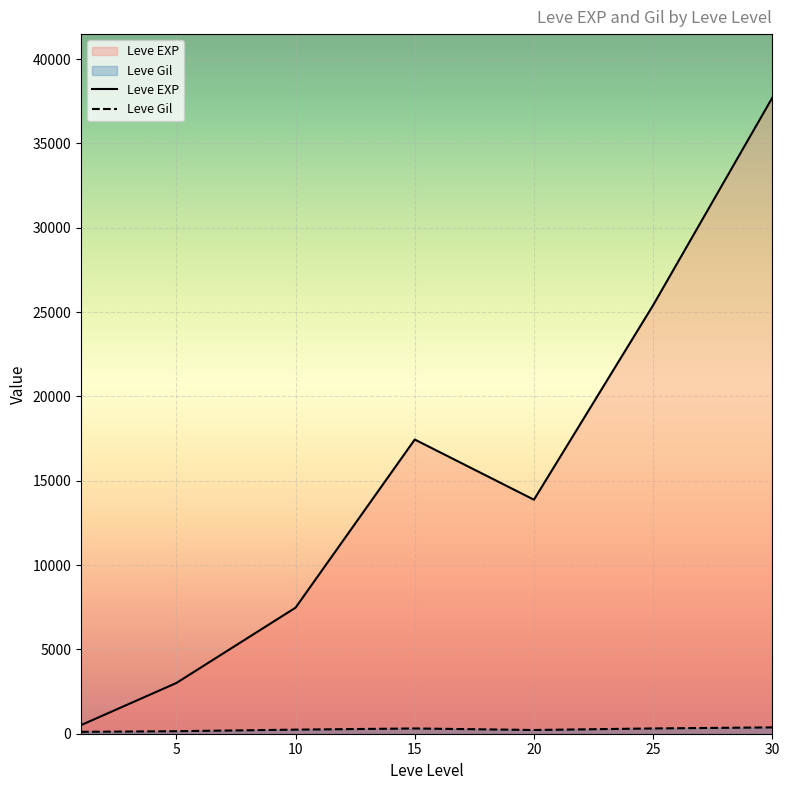

At which category is the sum across all series the highest?

30